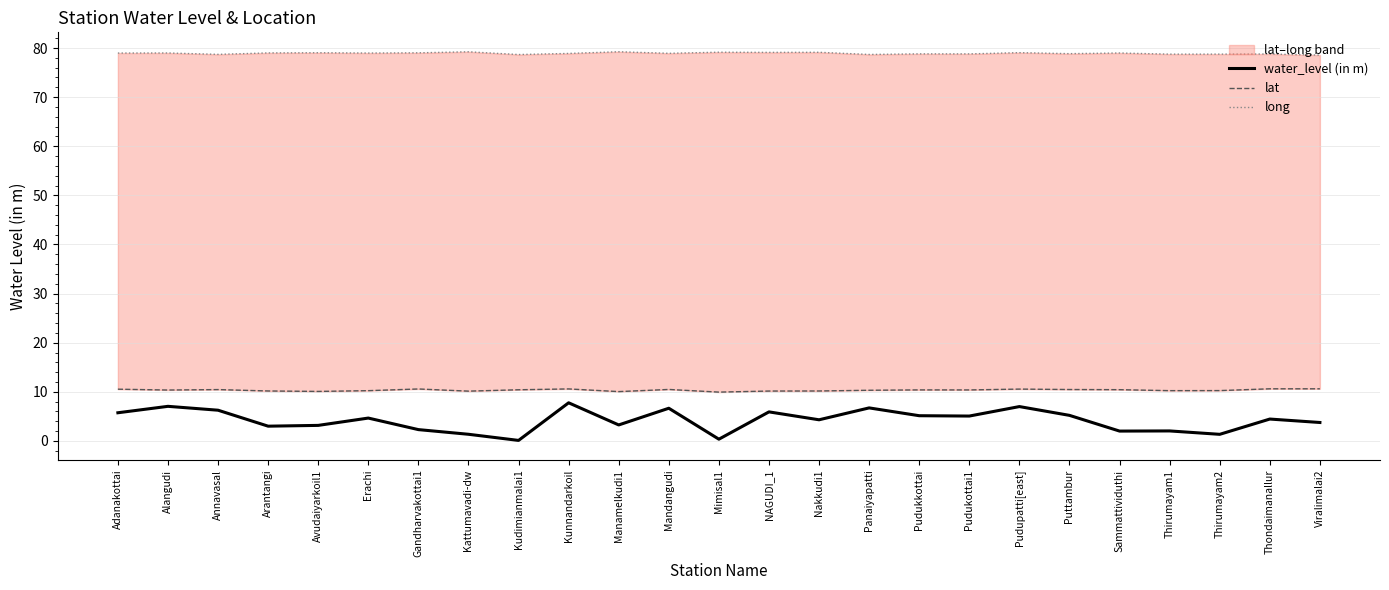

Reading right to left, extract all data points from this chart.

water_level (in m): Viralimalai2=3.8	Thondaimanallur=4.5	Thirumayam2=1.3	Thirumayam1=2.0	Sammattividuthi=2.0	Puttambur=5.2	Pudupatti[east]=7.0	Pudukottai1=5.1	Pudukkottai=5.1	Panaiyapatti=6.7	Nakkudi1=4.3	NAGUDI_1=5.9	Mimisal1=0.3	Mandangudi=6.7	Manamelkudi1=3.2	Kunnandarkoil=7.8	Kudimianmalai1=0.1	Kattumavadi-dw=1.4	Gandharvakottai1=2.3	Erachi=4.7	Avudaiyarkoil1=3.2	Arantangi=3.0	Annavasal=6.2	Alangudi=7.0	Adanakottai=5.7
lat: Viralimalai2=10.6	Thondaimanallur=10.6	Thirumayam2=10.2	Thirumayam1=10.2	Sammattividuthi=10.4	Puttambur=10.5	Pudupatti[east]=10.6	Pudukottai1=10.4	Pudukkottai=10.4	Panaiyapatti=10.3	Nakkudi1=10.2	NAGUDI_1=10.2	Mimisal1=9.9	Mandangudi=10.5	Manamelkudi1=10.0	Kunnandarkoil=10.6	Kudimianmalai1=10.4	Kattumavadi-dw=10.1	Gandharvakottai1=10.6	Erachi=10.2	Avudaiyarkoil1=10.1	Arantangi=10.2	Annavasal=10.4	Alangudi=10.4	Adanakottai=10.5
long: Viralimalai2=78.5	Thondaimanallur=78.8	Thirumayam2=78.8	Thirumayam1=78.7	Sammattividuthi=79.0	Puttambur=78.8	Pudupatti[east]=79.0	Pudukottai1=78.8	Pudukkottai=78.8	Panaiyapatti=78.7	Nakkudi1=79.1	NAGUDI_1=79.1	Mimisal1=79.1	Mandangudi=78.9	Manamelkudi1=79.2	Kunnandarkoil=78.9	Kudimianmalai1=78.7	Kattumavadi-dw=79.2	Gandharvakottai1=79.0	Erachi=79.0	Avudaiyarkoil1=79.0	Arantangi=79.0	Annavasal=78.7	Alangudi=79.0	Adanakottai=79.0